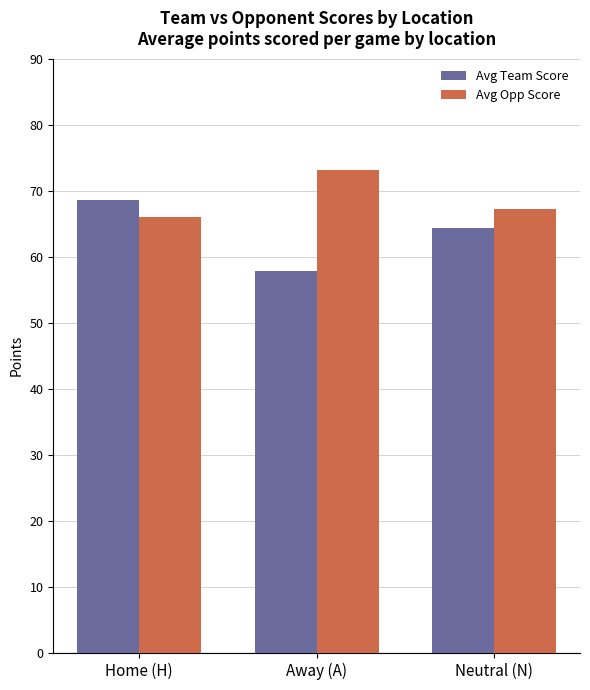

Which category has the highest value across all series?

Away (A)